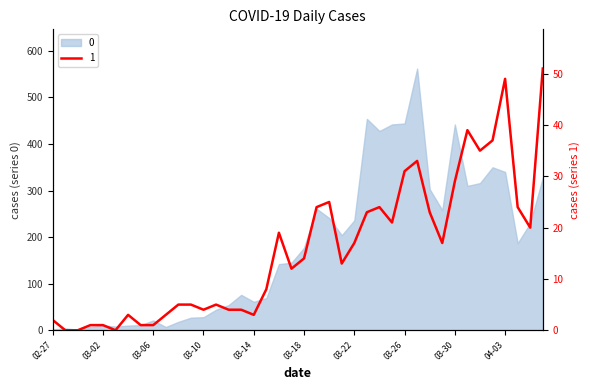

How many points are higher than both their immediate neighbors (excluding endpoints)?

8